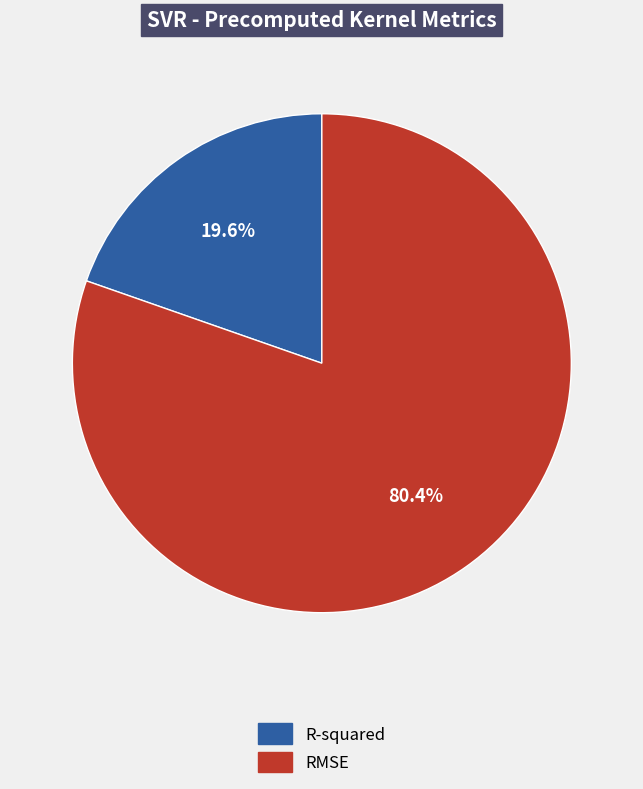

Does R-squared account for over 50% of the chart?

No